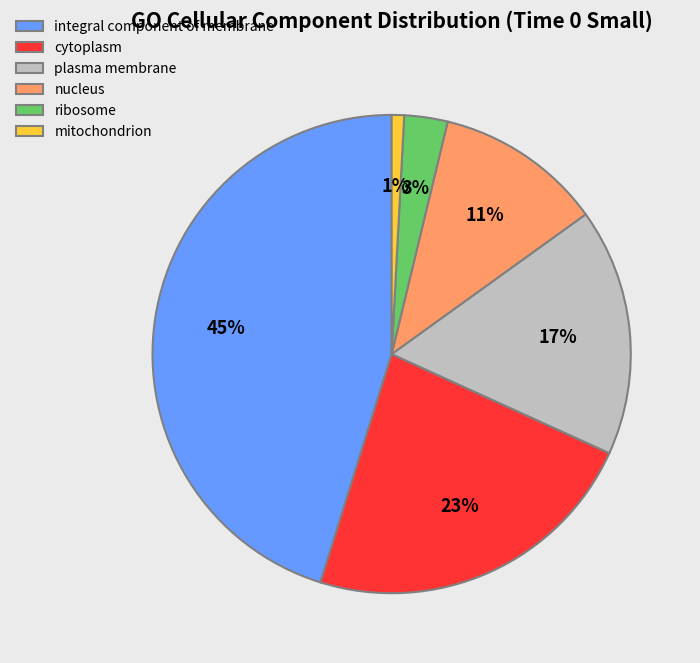

To the nearest percent, what is the difference between the largest and smallest slice percentages?

44%